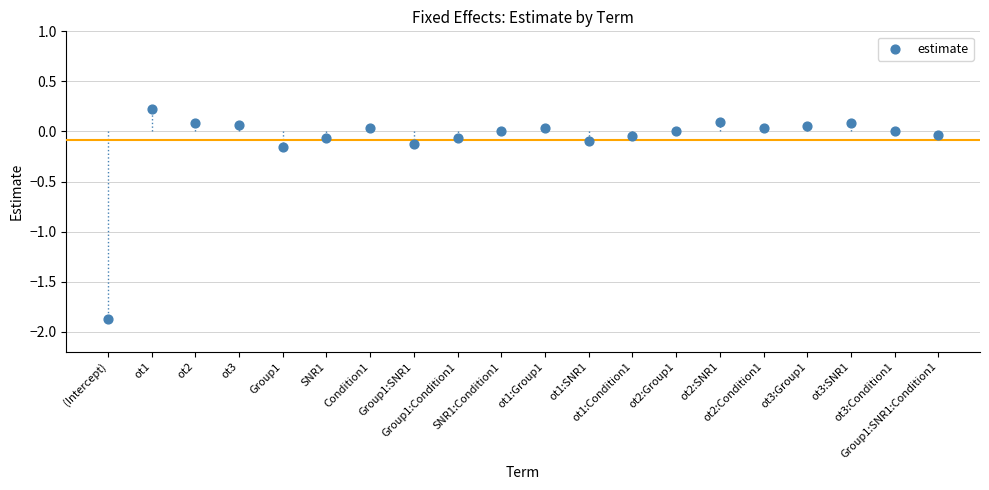

What is the range of Y values (max minus min)?

2.1